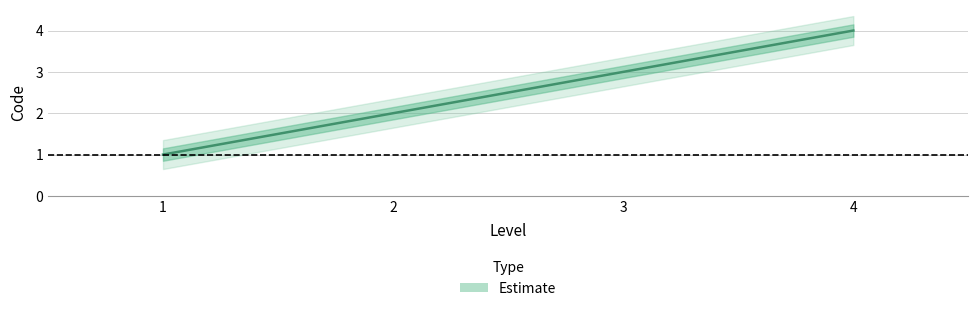

Is it true that the value at 3 is 4?

False